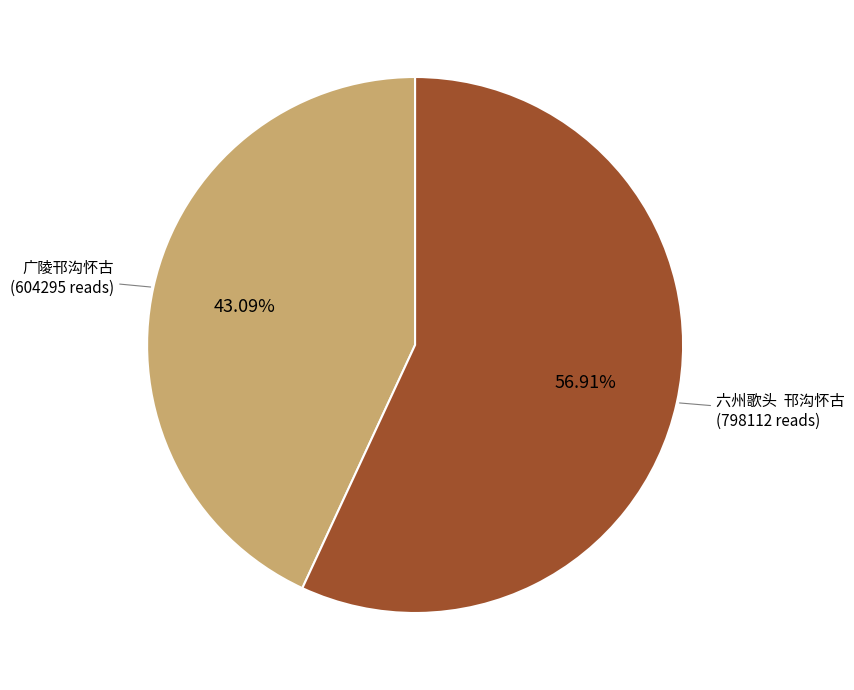

Is there a majority slice in this chart?

Yes